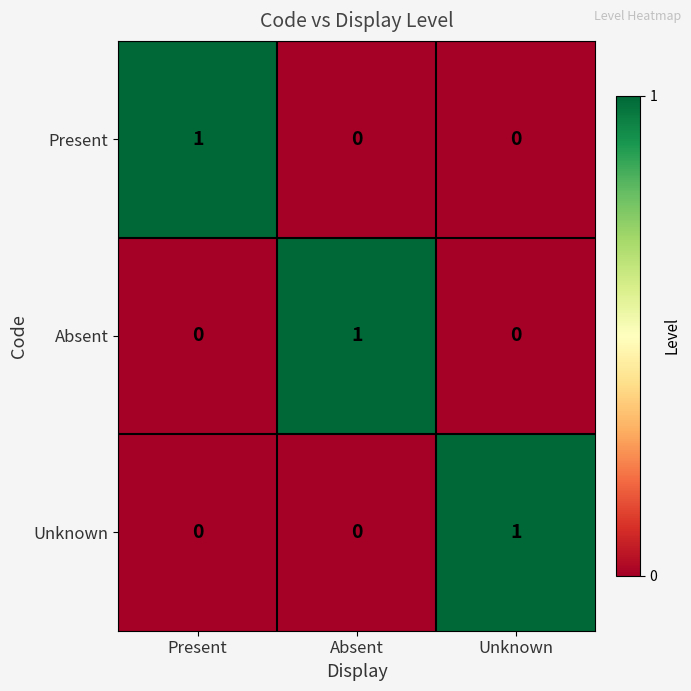

How many Present values are between 0 and 1?

3